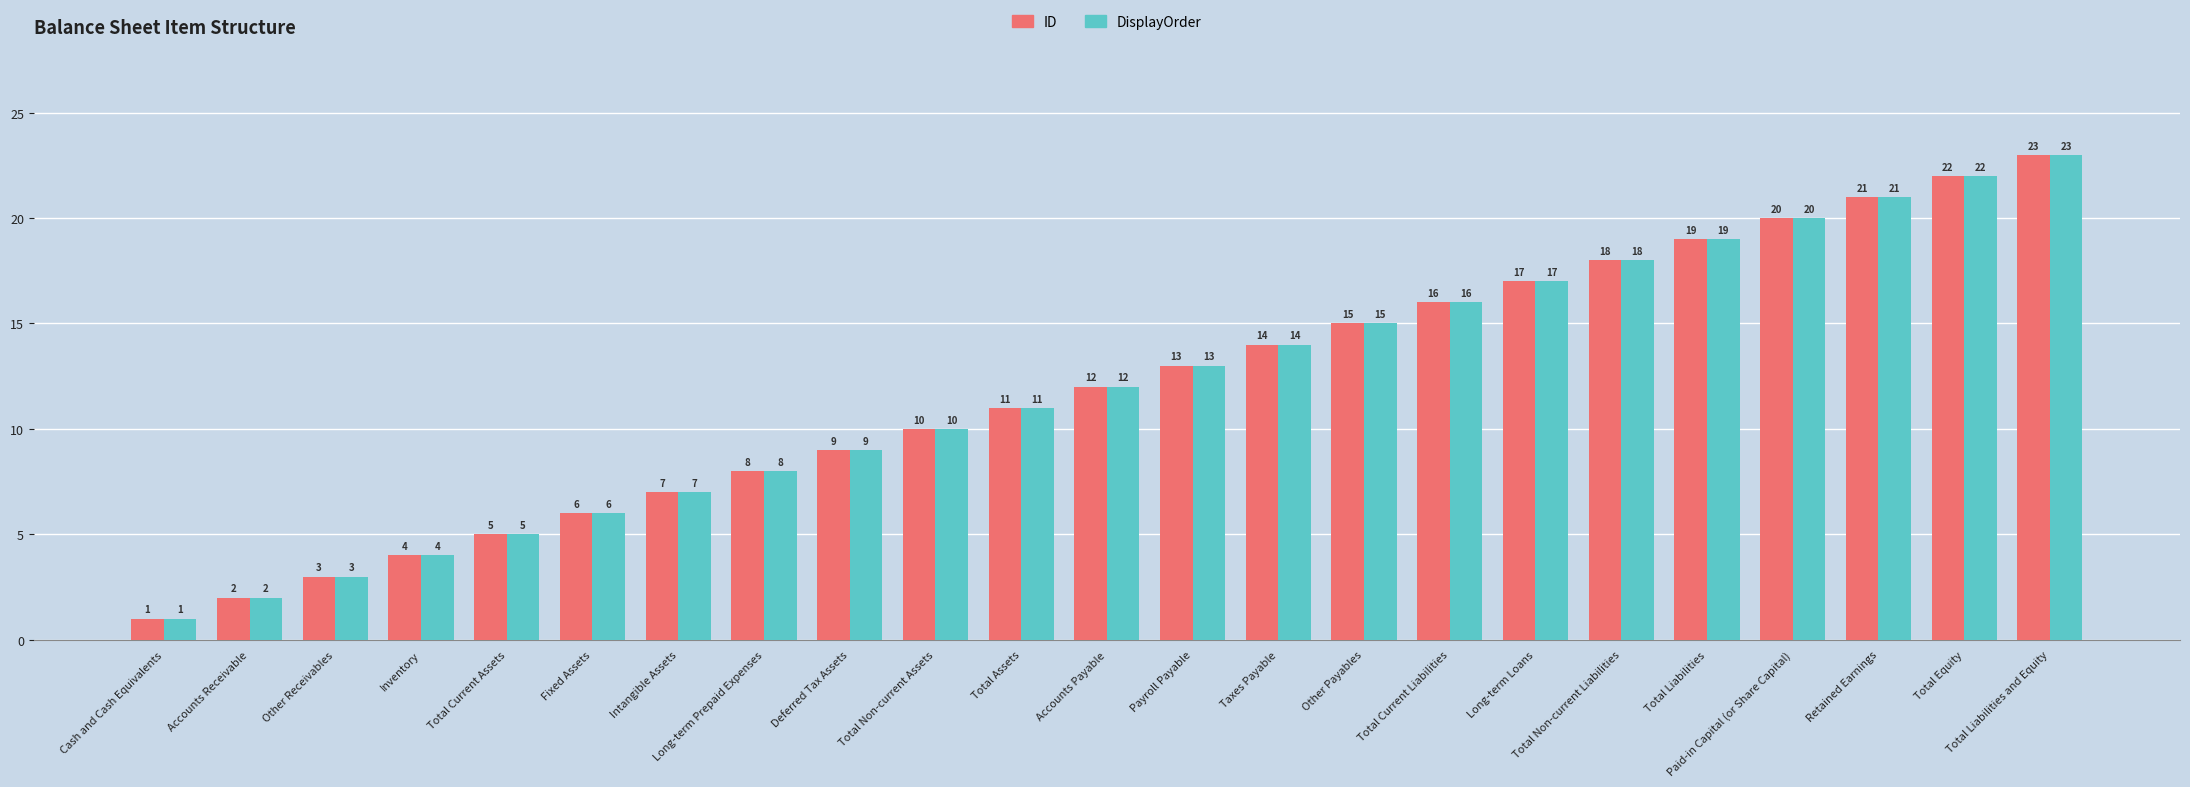

What is the label of the 9th bar from the right?

Other Payables